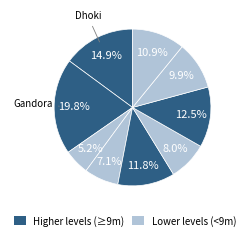

How many slices are in this pie chart?

9